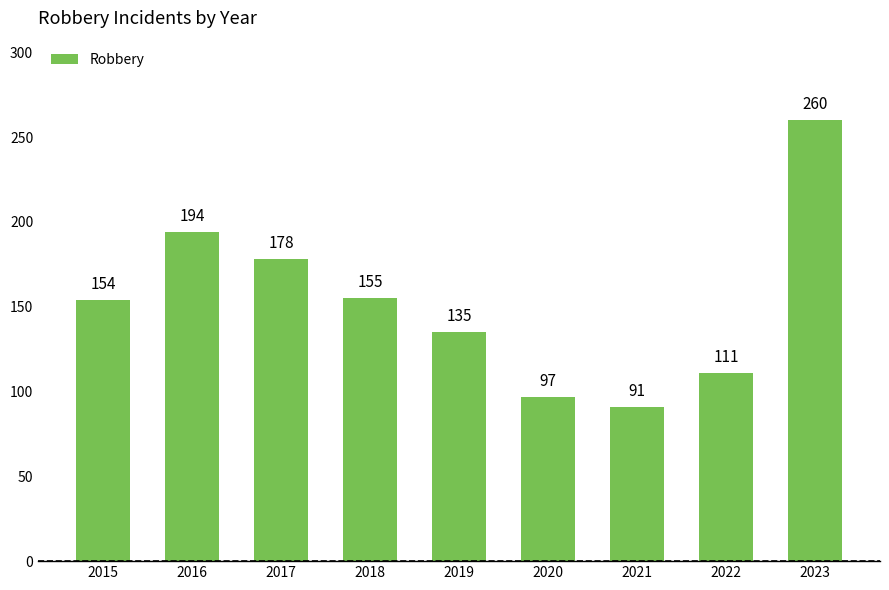

Approximately how many times larger is the value at 2021 compared to 2017?

0.5